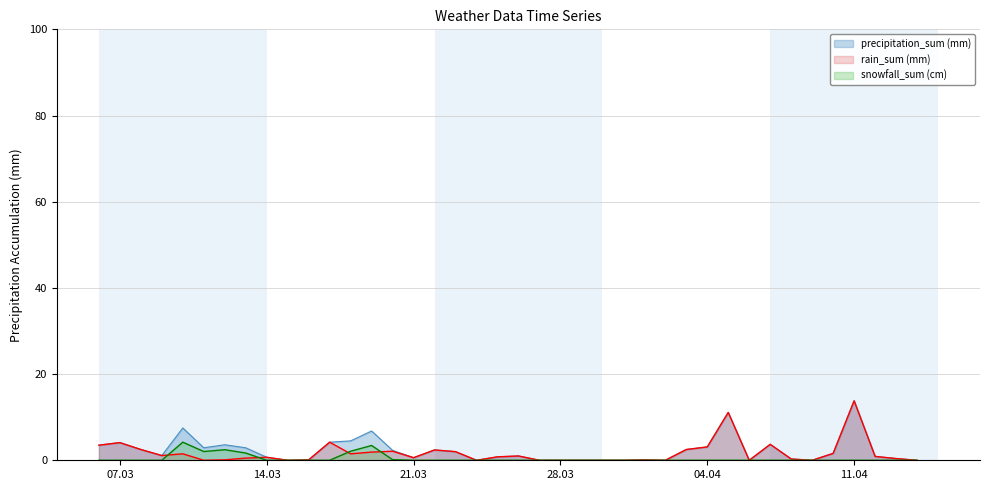

Does the chart have visible grid lines?

Yes